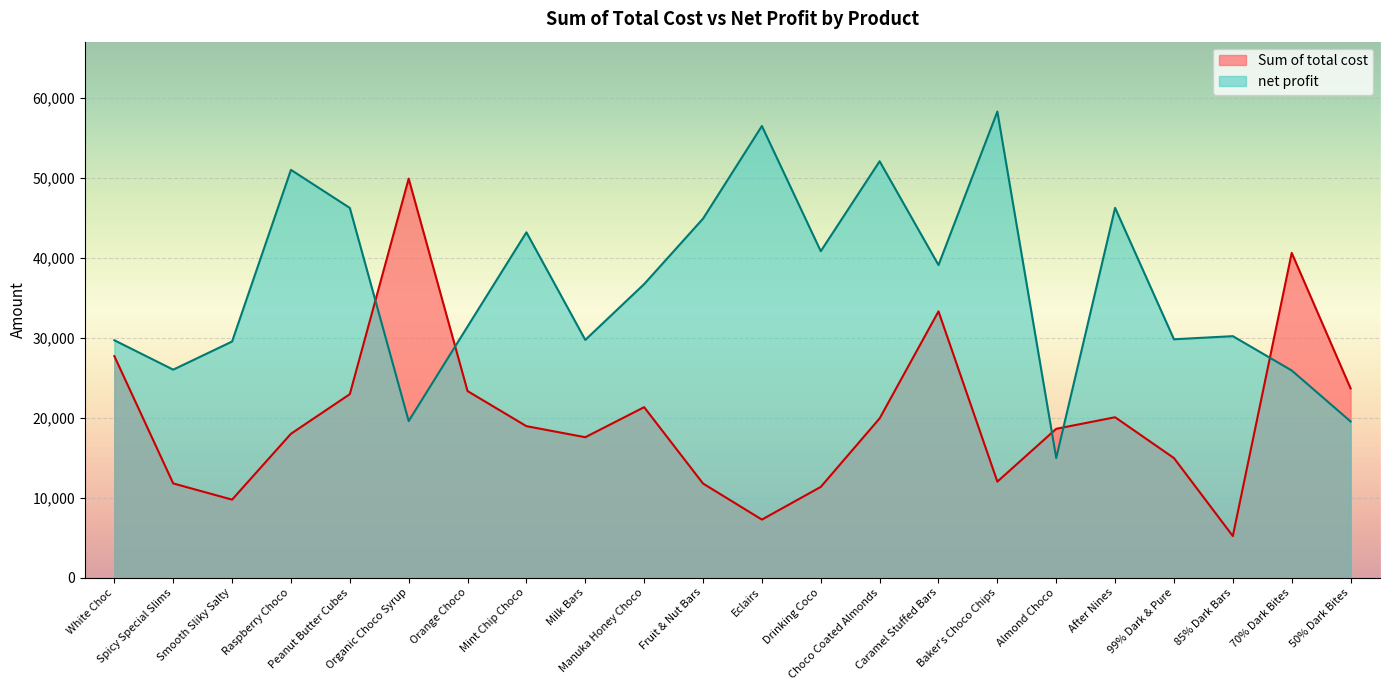

At which category is the sum across all series the highest?

Caramel Stuffed Bars